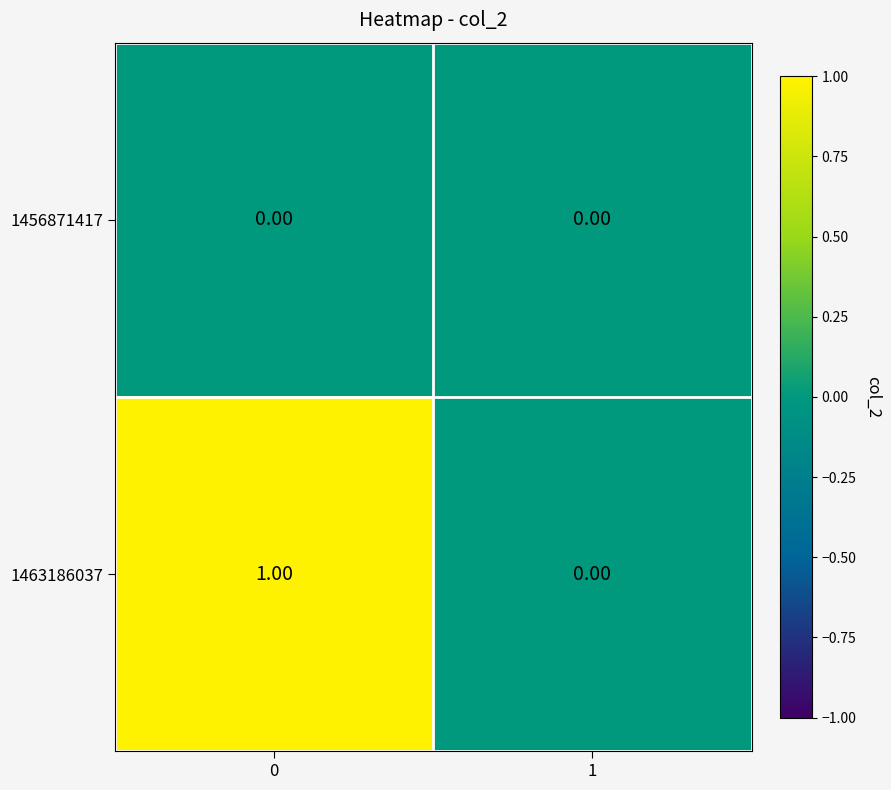

List the series in order of their peak value, highest first.

1463186037, 1456871417